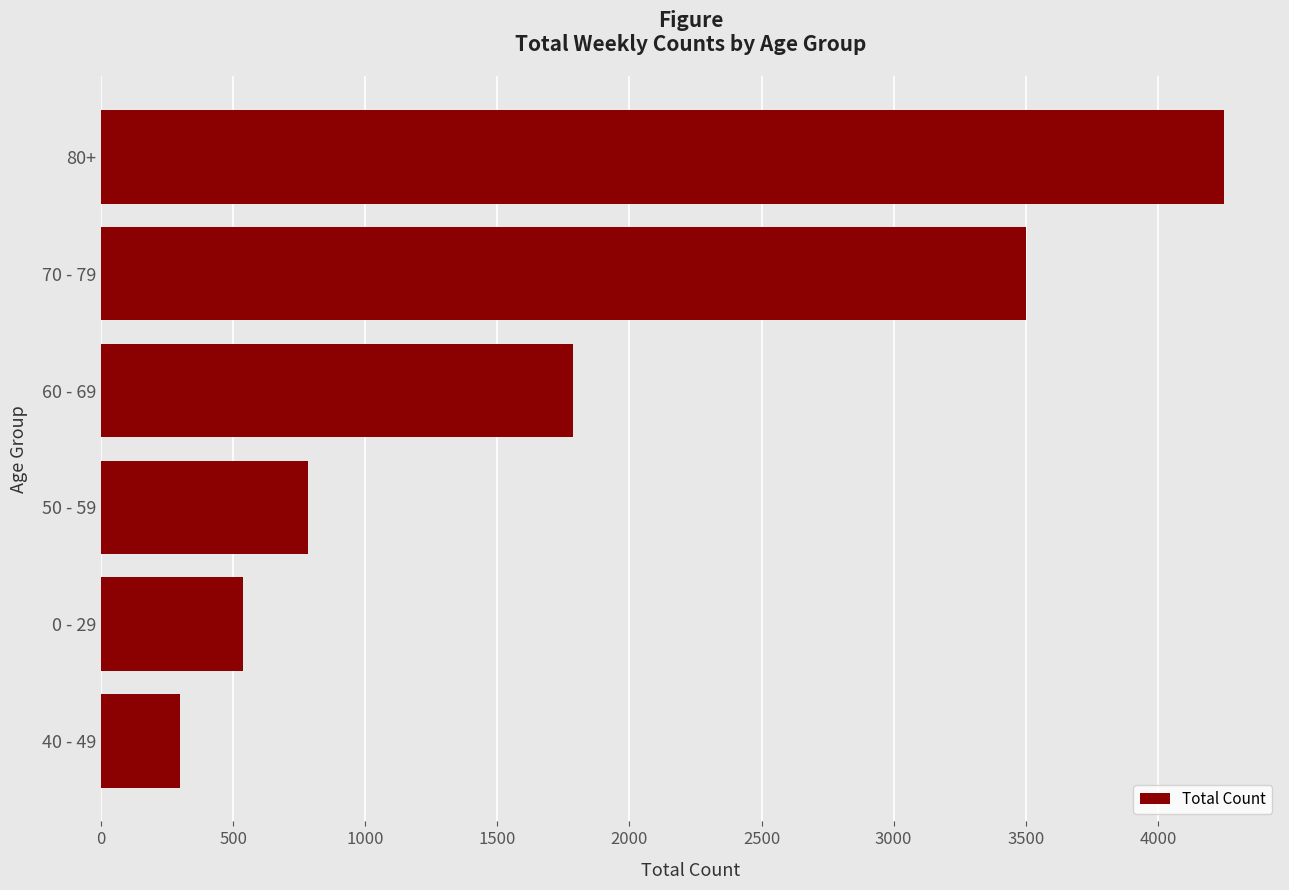

What is the change in value from 0 - 29 to 50 - 59?

+246